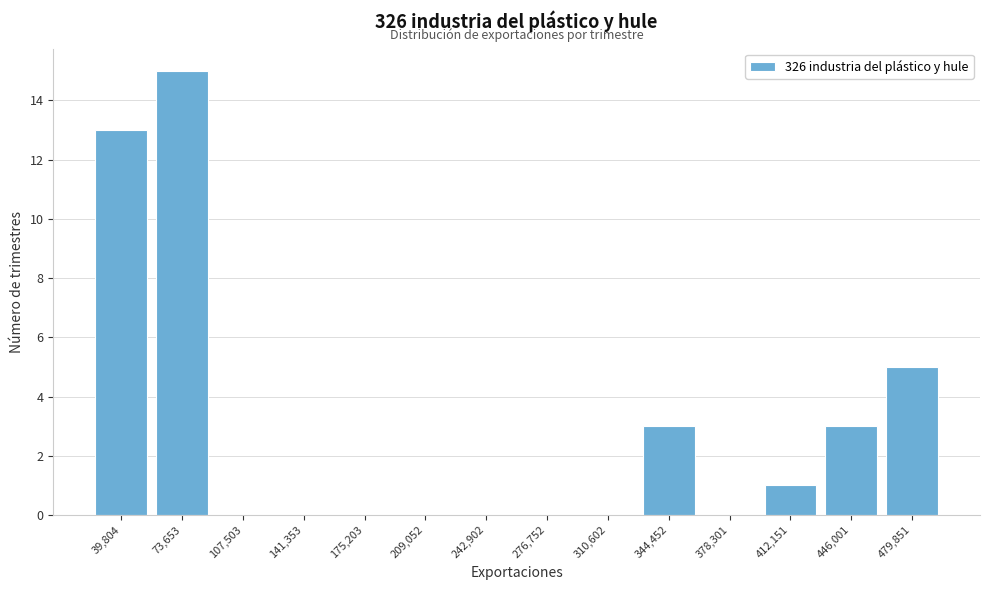

Reading left to right, what are all the values shown in this chart?

39,804=13	73,653=15	107,503=0	141,353=0	175,203=0	209,052=0	242,902=0	276,752=0	310,602=0	344,452=3	378,301=0	412,151=1	446,001=3	479,851=5